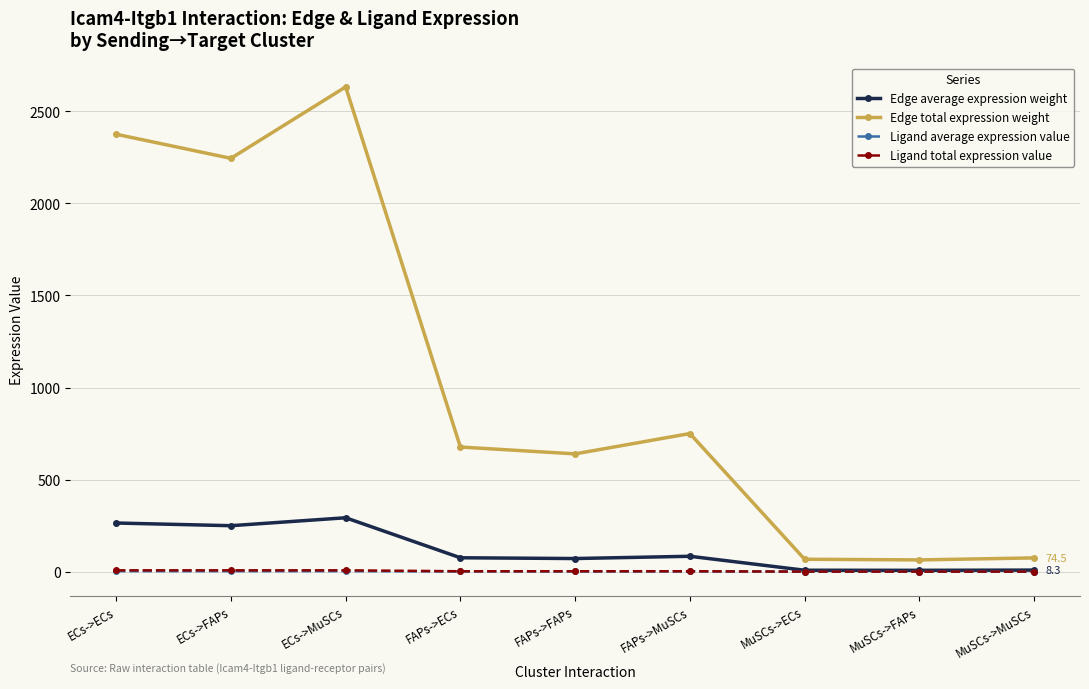

True or false: Ligand total expression value and Edge total expression weight intersect in this chart.

False